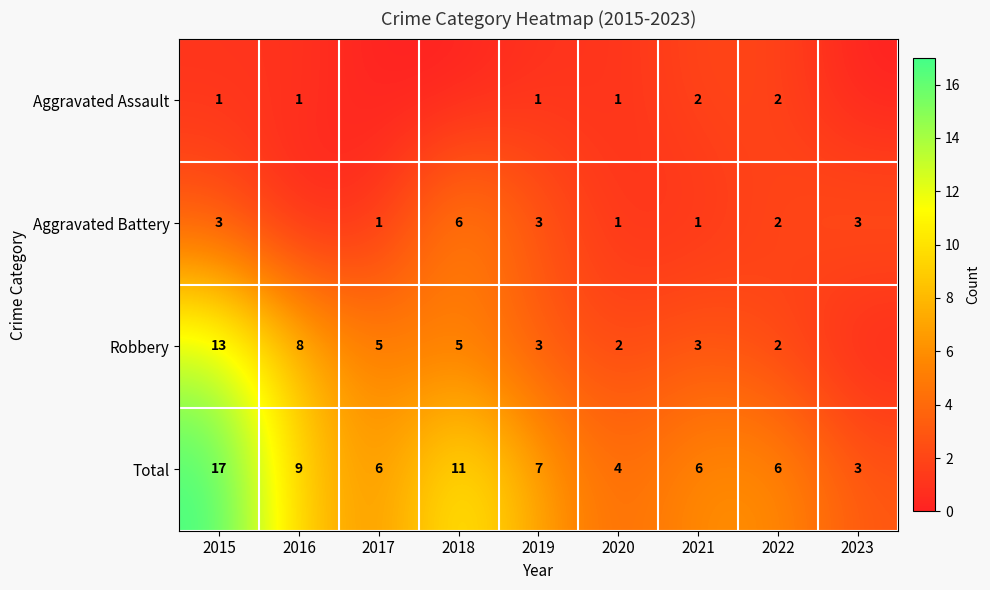

What is the sum of the Aggravated Battery values at 2015 and 2021?

4